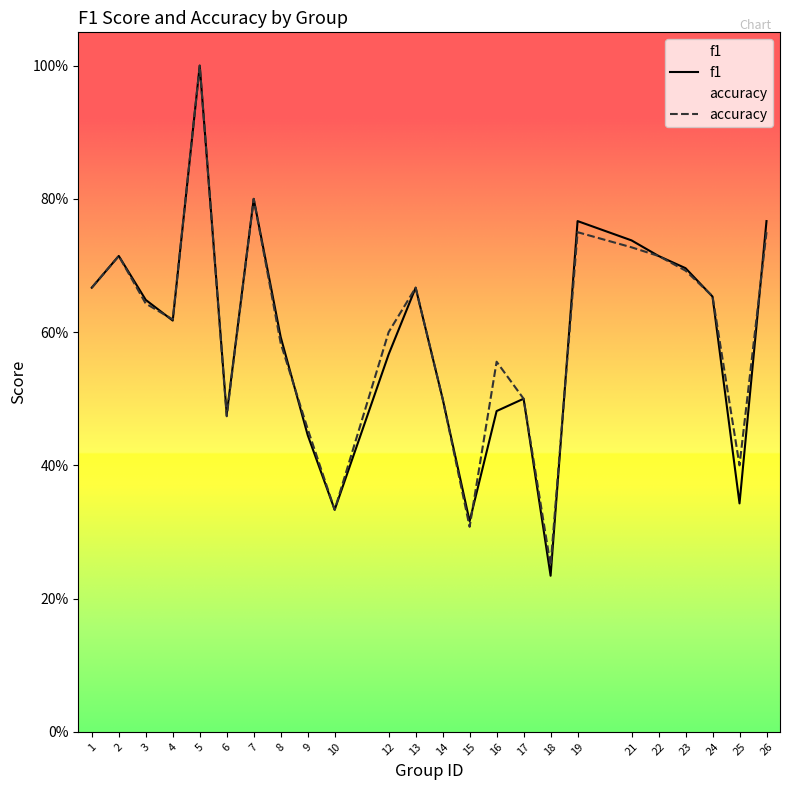

At which label does f1 reach its minimum?

18